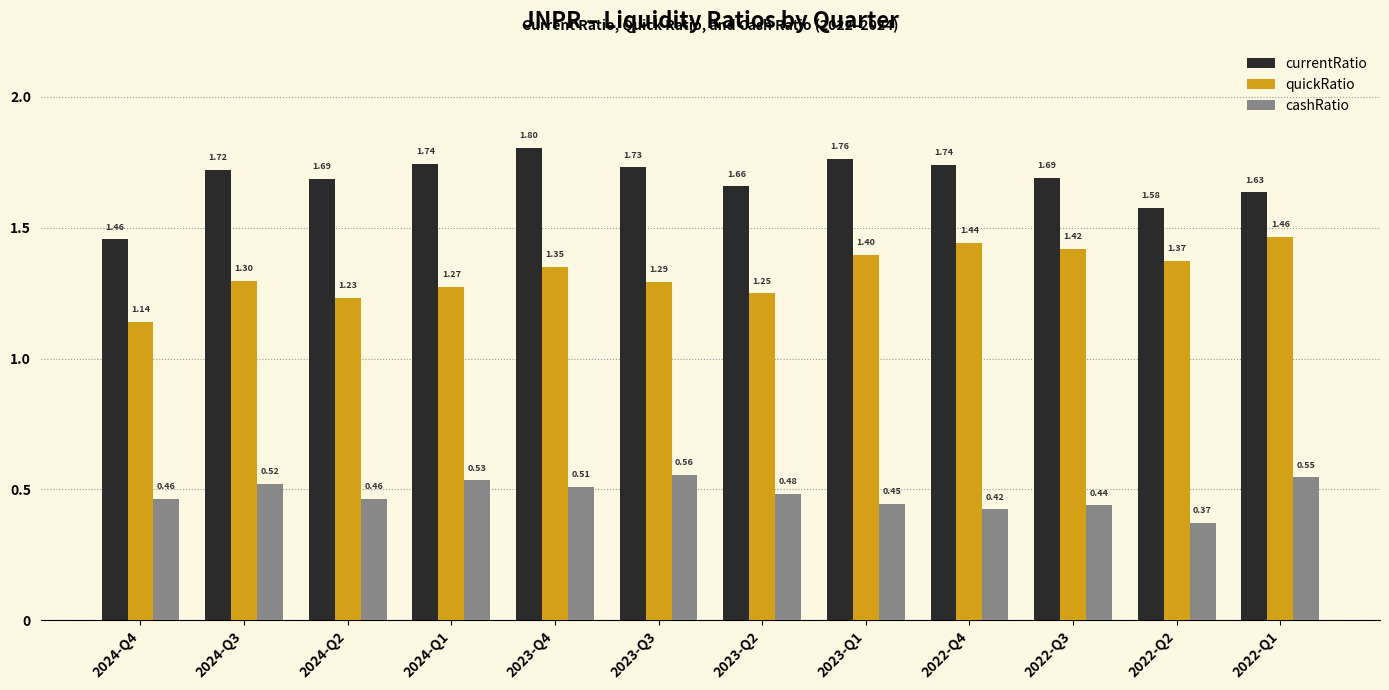

What is the total value across all series at 2022-Q2?

3.3